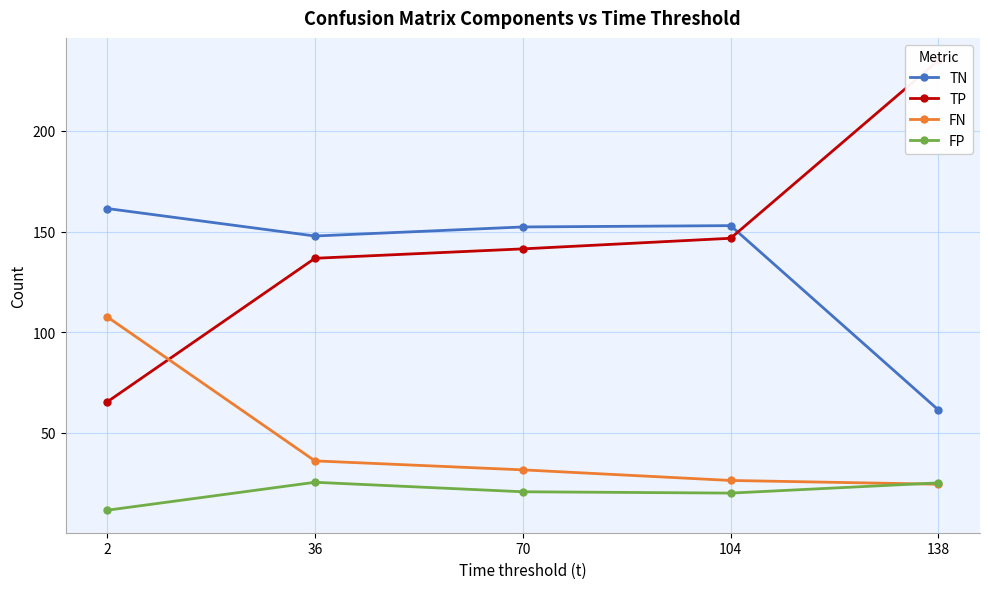

At how many categories does at least one series exceed 211?

1